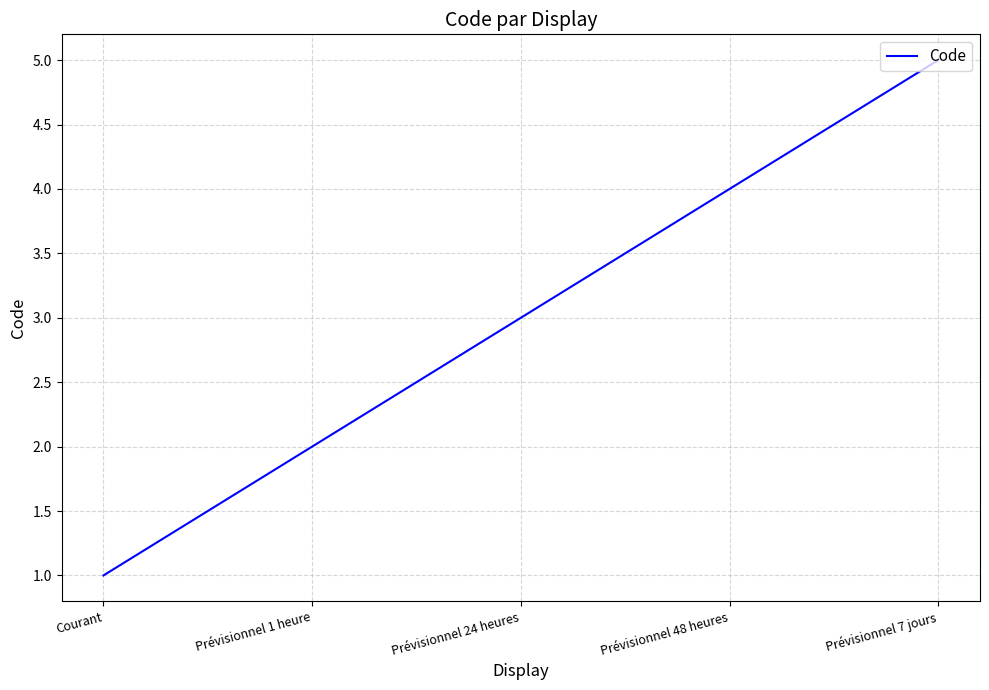

What position from the right is Prévisionnel 7 jours?

1